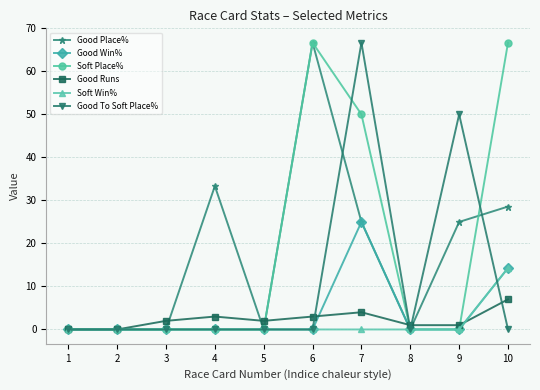

True or false: Good Runs has more than 0 points higher than both neighbors.

True